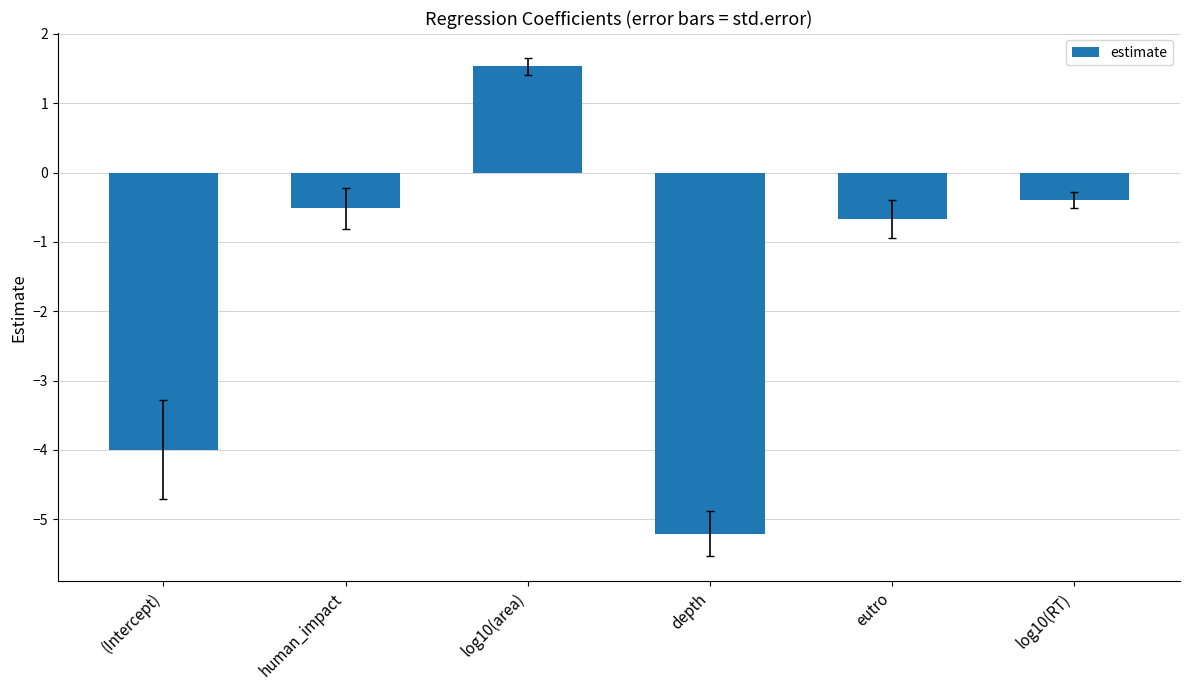

How many data points are less than 0?

5